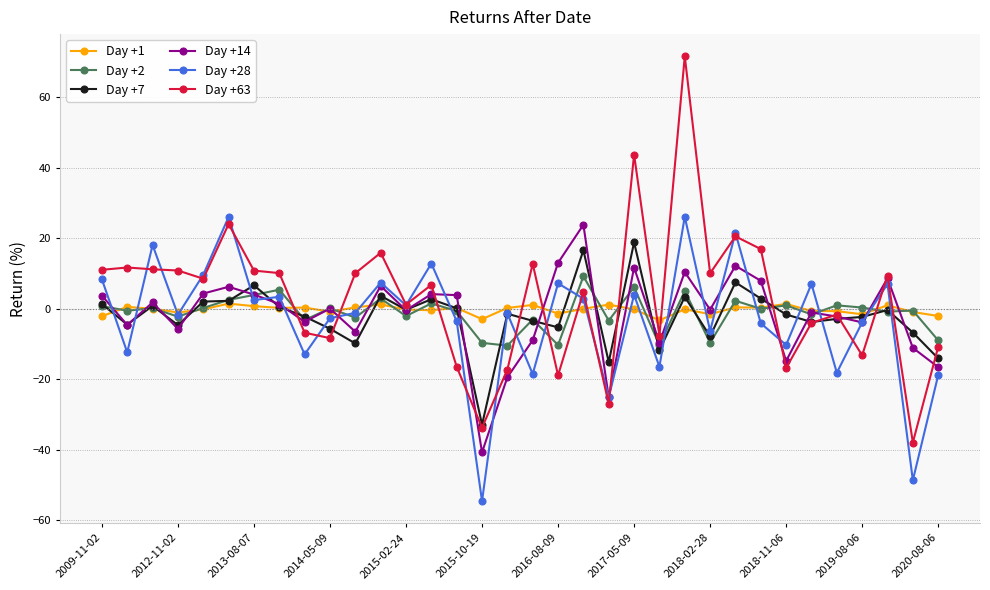

Which series has the largest range (max minus min)?

Day +63